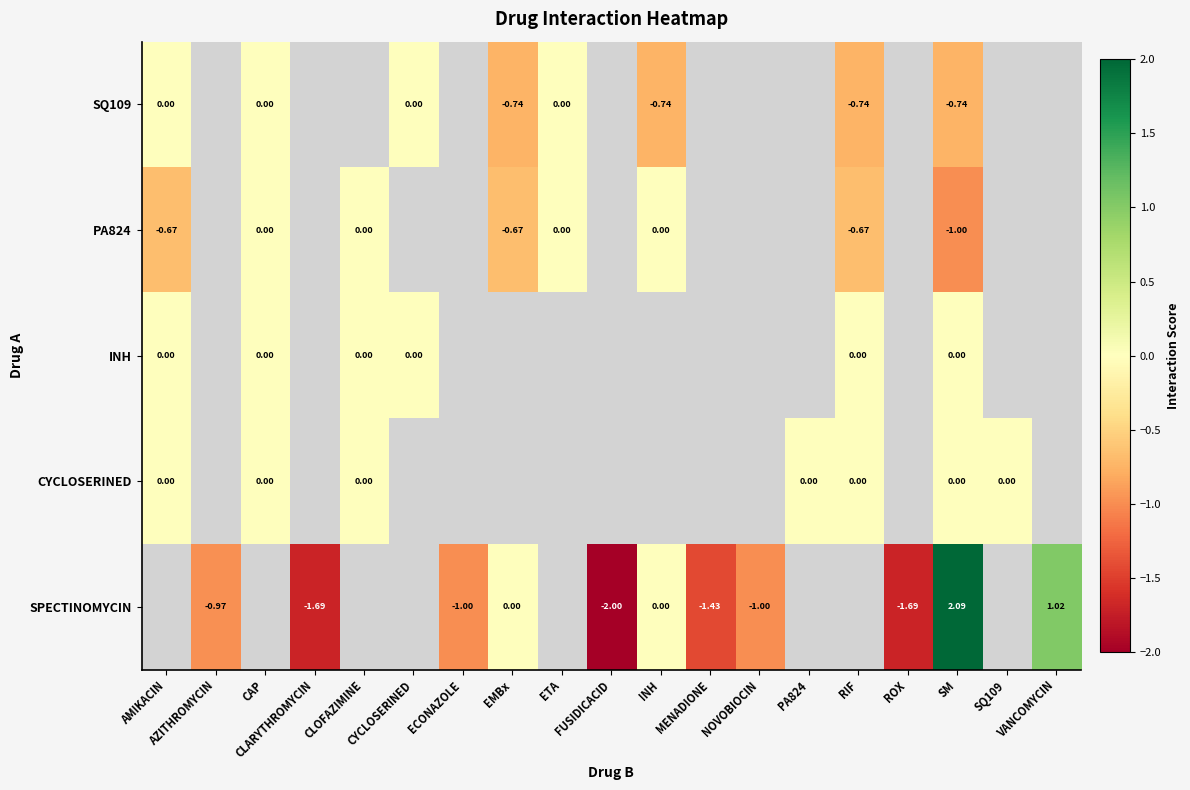

At which category does the chart reach its peak across all series?

SM